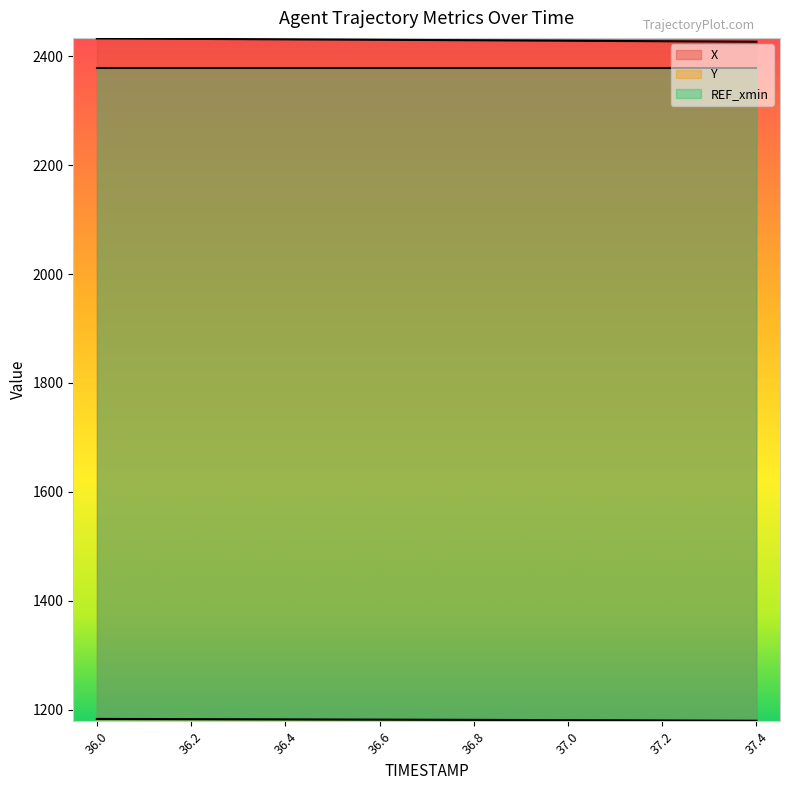

What value does the Y series have at 37.2?

1179.9